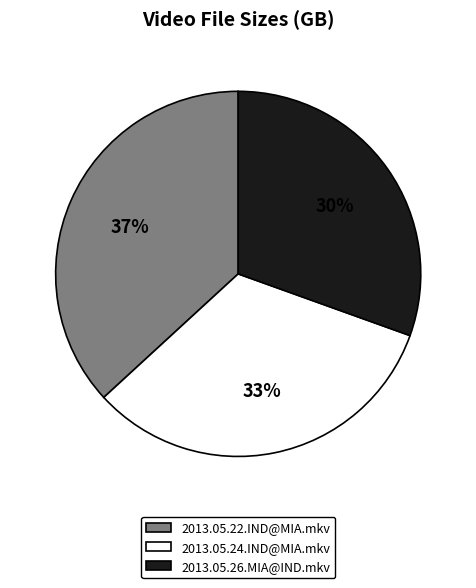

True or false: 2013.05.24.IND@MIA.mkv accounts for 47% of the total.

False